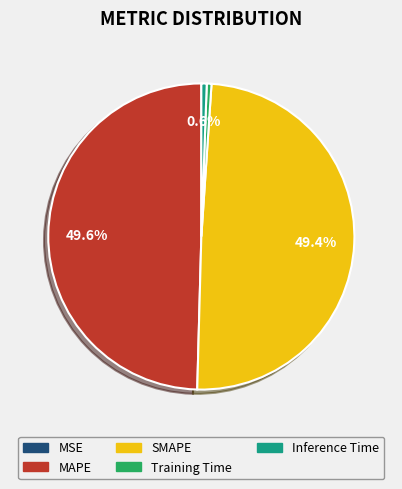

True or false: Inference Time accounts for 1% of the total.

True